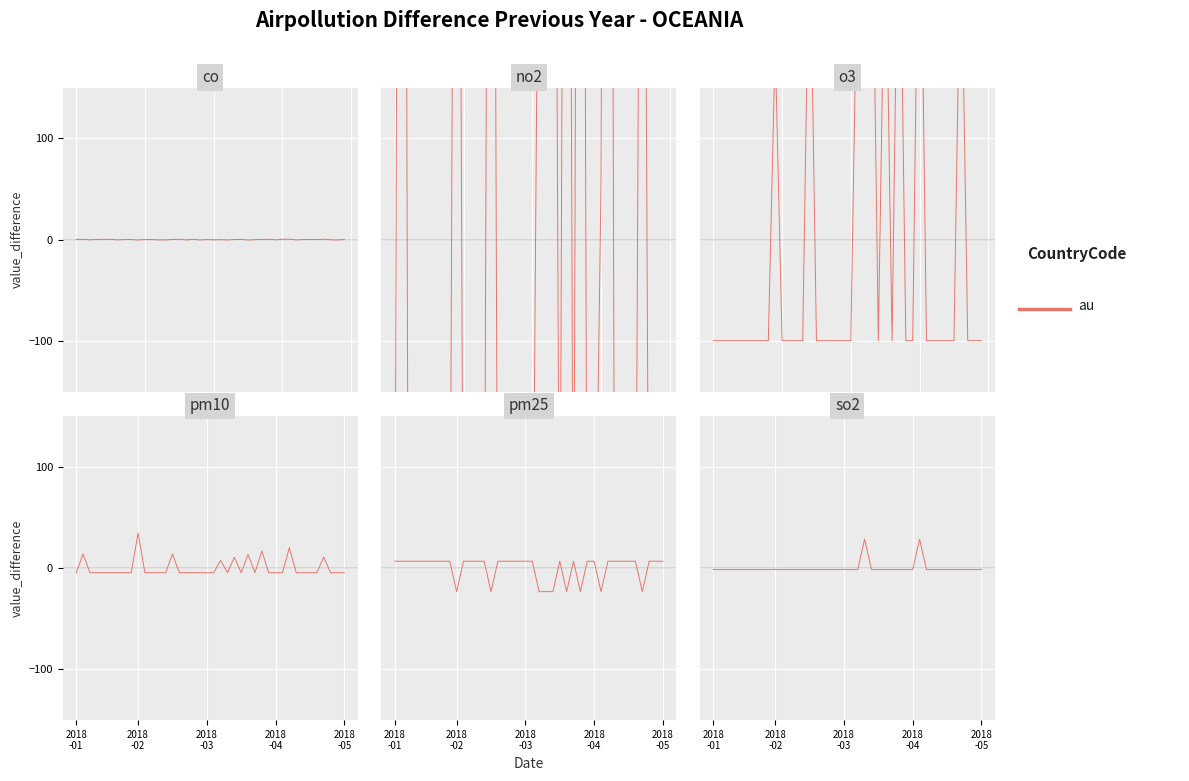

How many lines are shown in the chart?

1